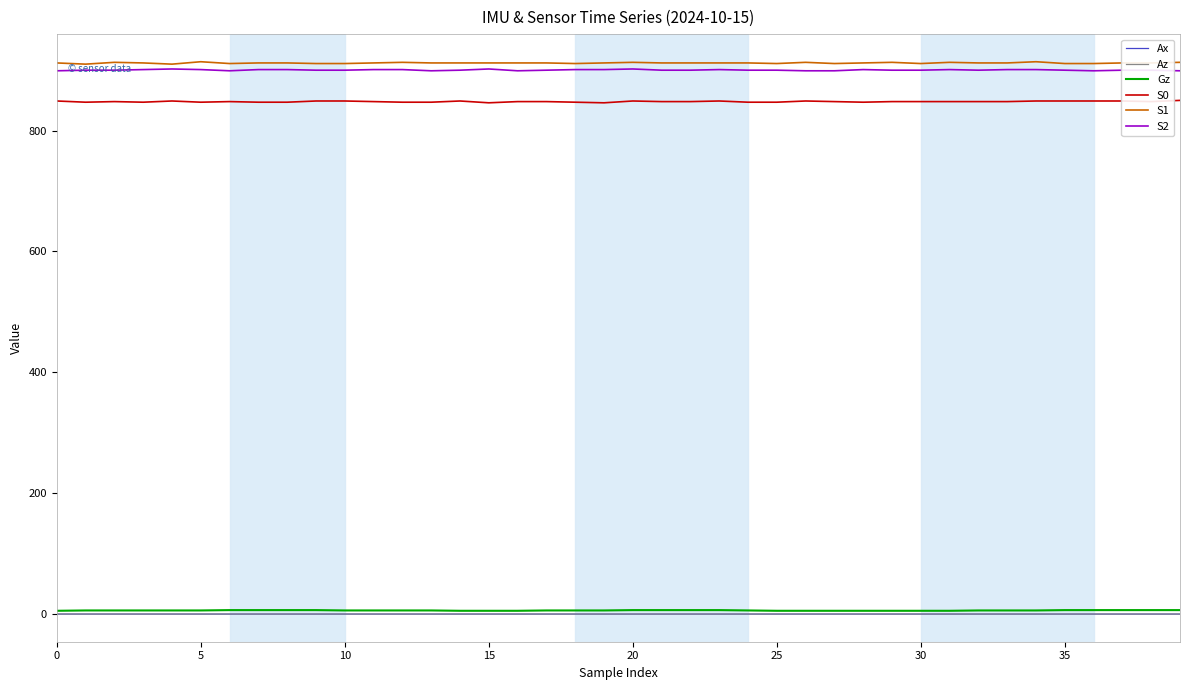

True or false: S1 and Ax intersect in this chart.

False